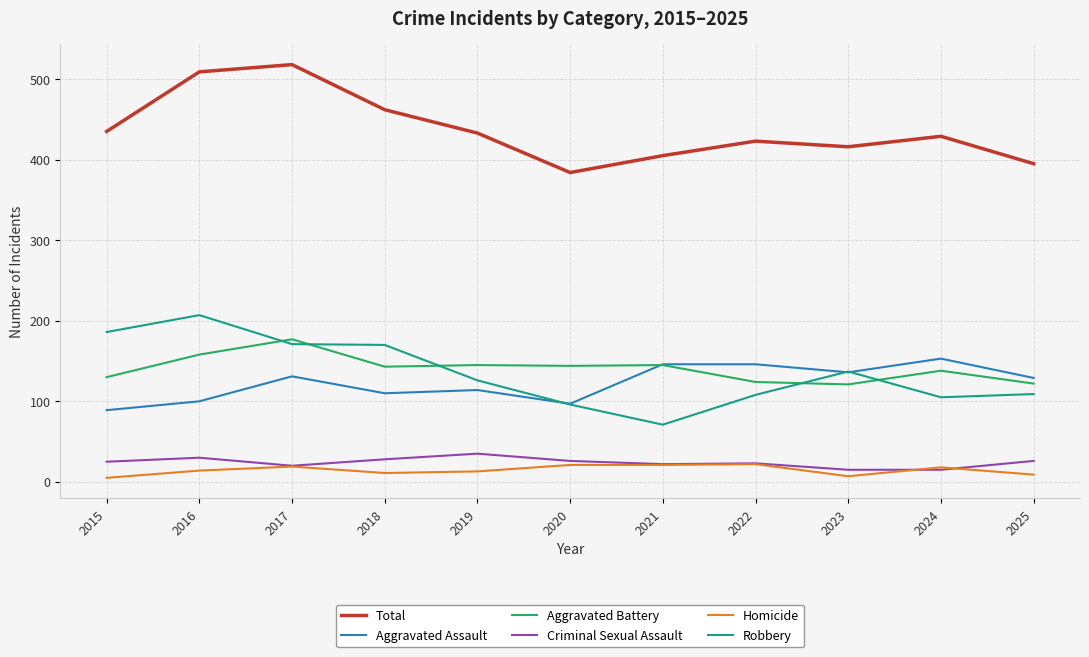

At 2016, list the series in order from smallest to largest.

Homicide, Criminal Sexual Assault, Aggravated Assault, Aggravated Battery, Robbery, Total